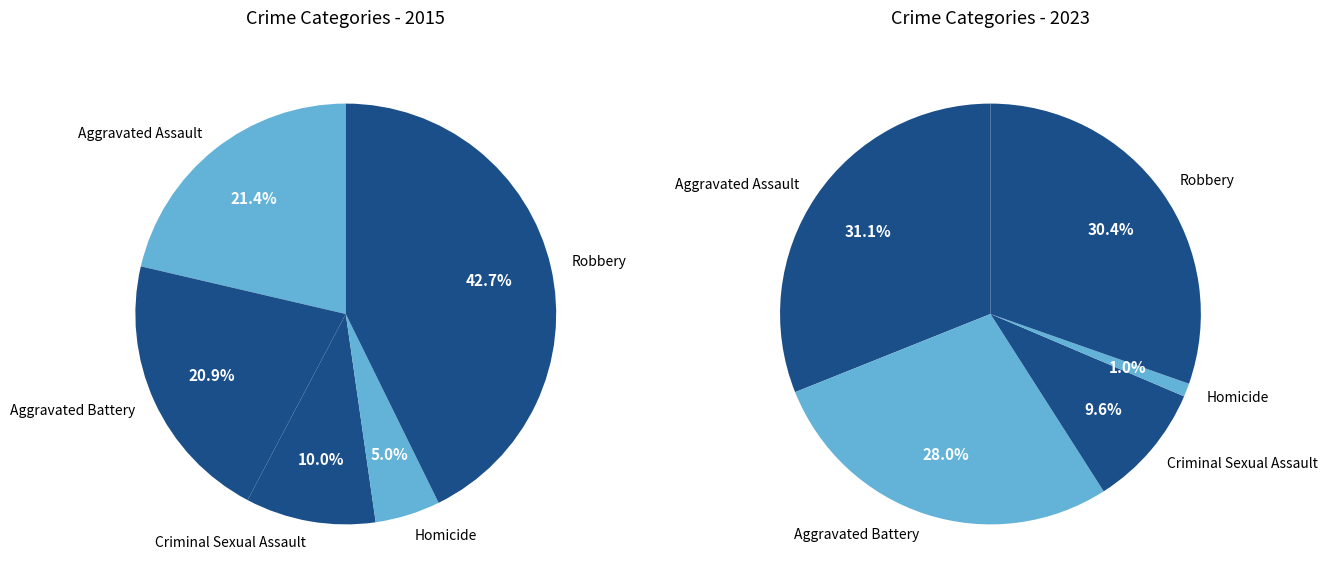

The Aggravated Assault slice represents 11% of the pie. True or false?

False